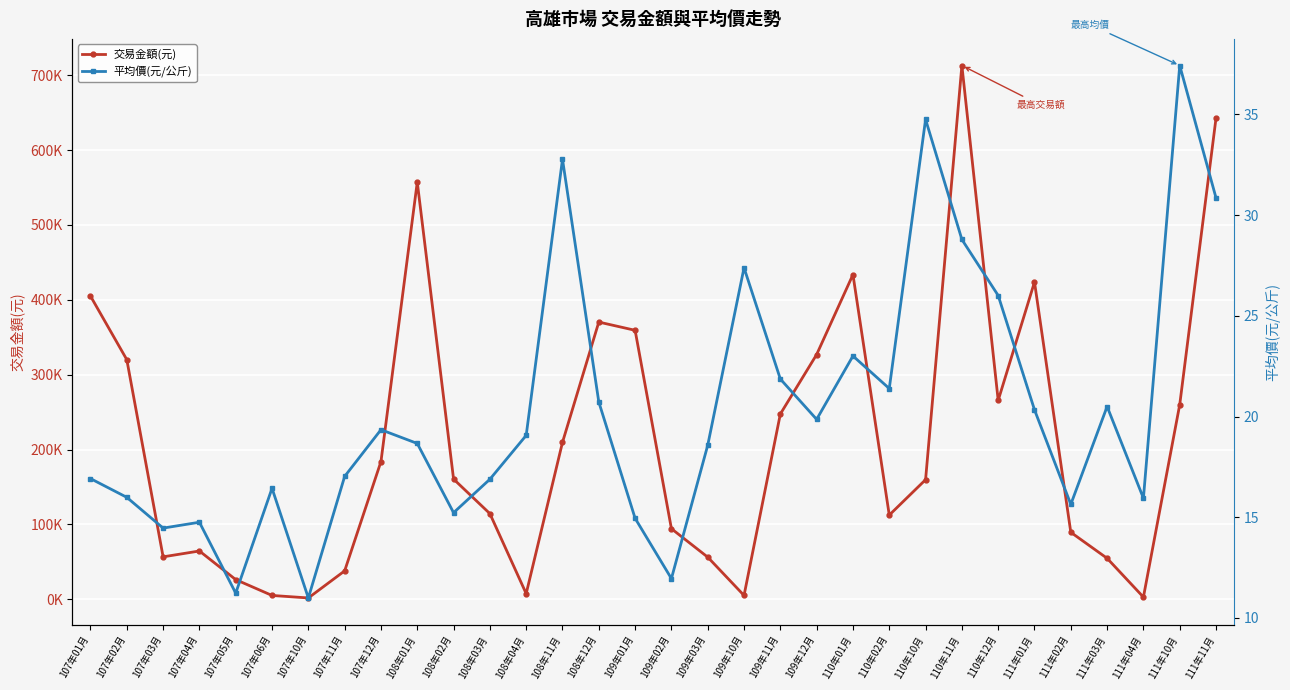

At 111年01月, list the series in order from smallest to largest.

平均價(元/公斤), 交易金額(元)